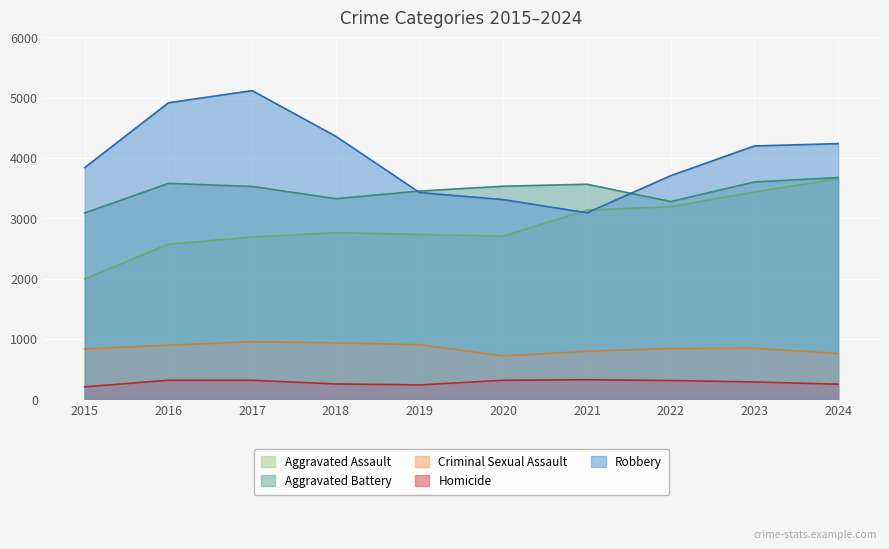

Which series has the largest total across all categories?

Robbery